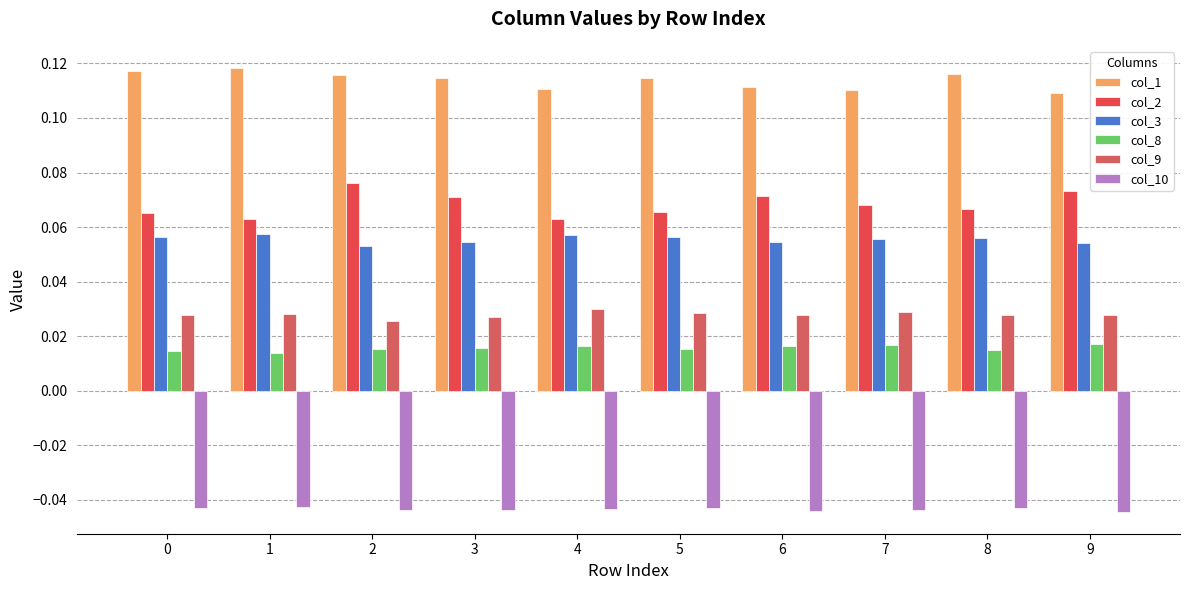

Rank the series by their maximum value, from highest to lowest.

col_1, col_2, col_3, col_9, col_8, col_10